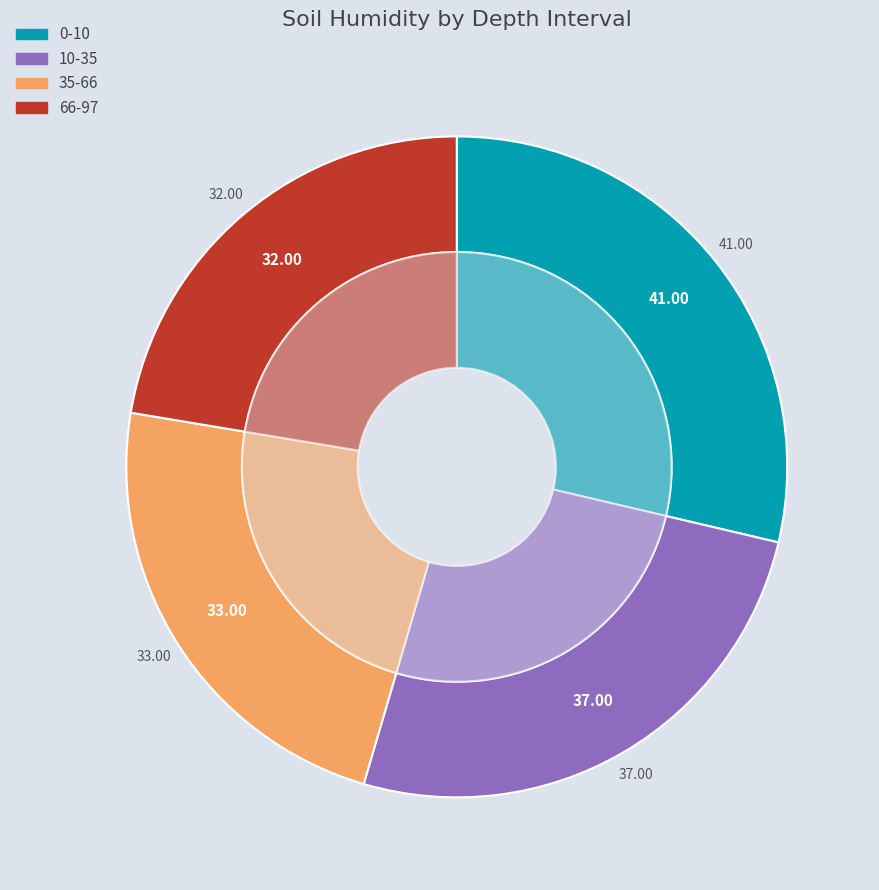

What percentage is NOT represented by 35-66?

76.9%